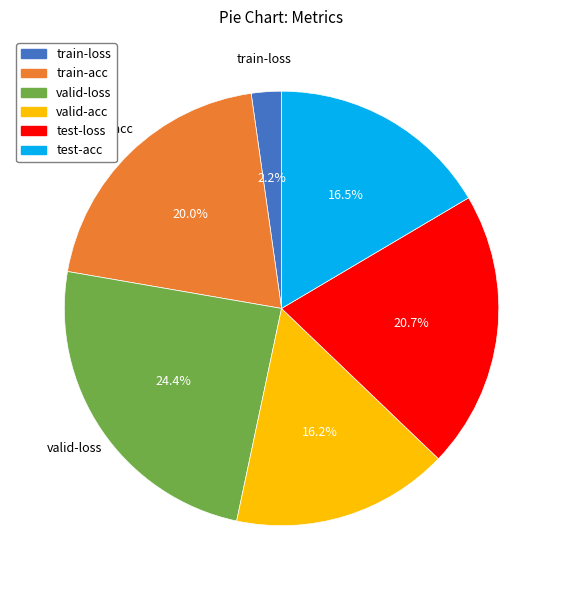

Is there a majority slice in this chart?

No